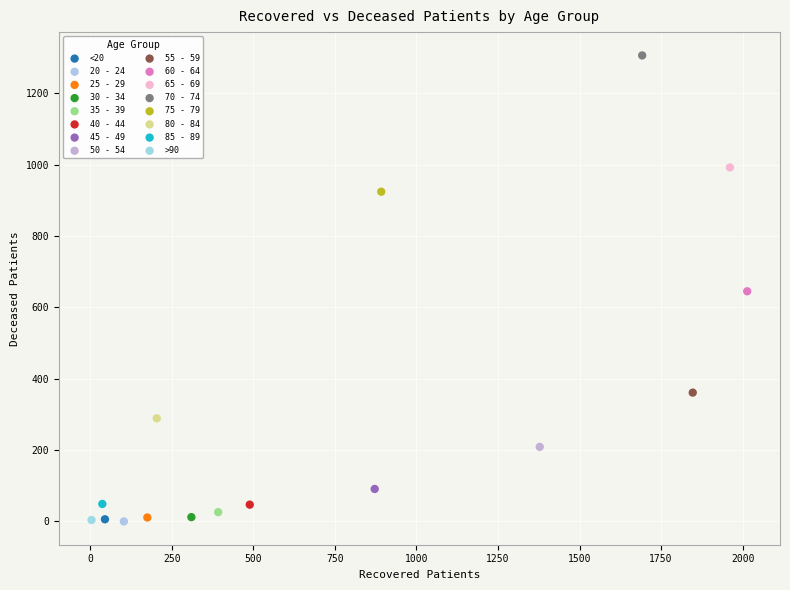

What are all the series names shown in the legend?

<20, 20 - 24, 25 - 29, 30 - 34, 35 - 39, 40 - 44, 45 - 49, 50 - 54, 55 - 59, 60 - 64, 65 - 69, 70 - 74, 75 - 79, 80 - 84, 85 - 89, >90